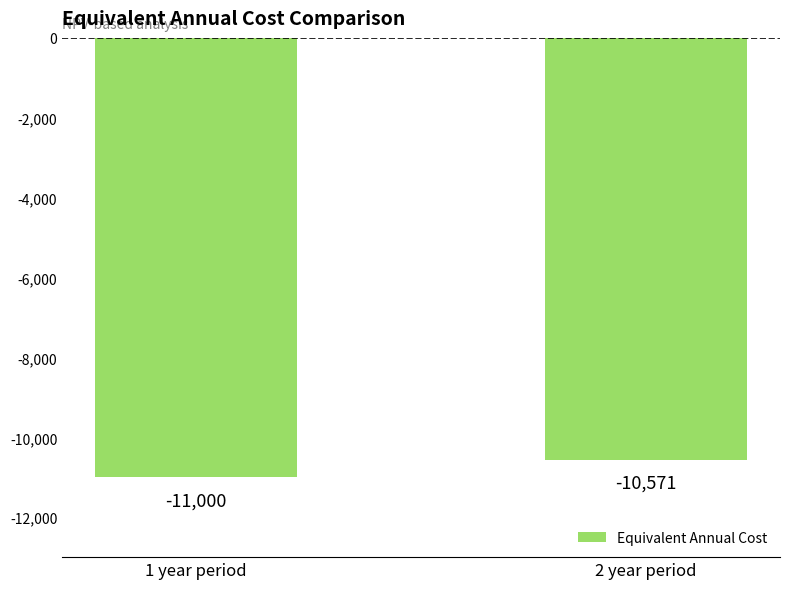

At which label is the value closest to -10785?

2 year period